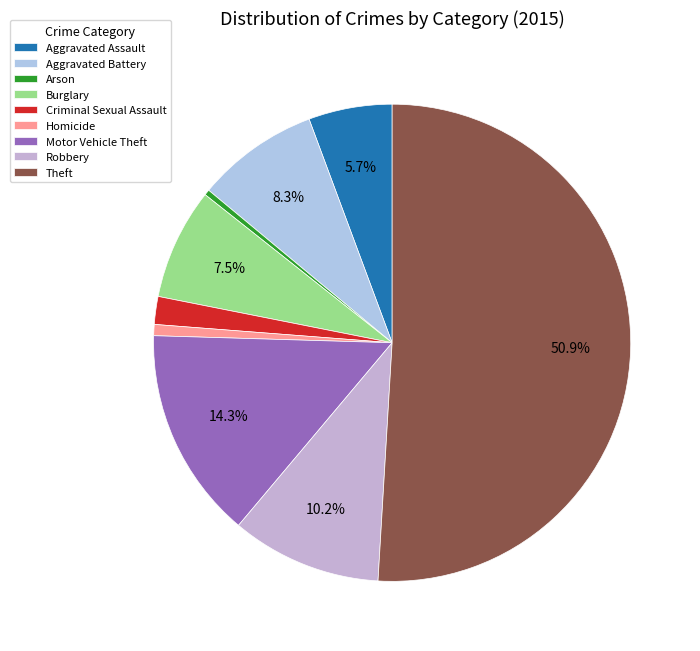

Is it true that Motor Vehicle Theft is 23% of the pie?

False